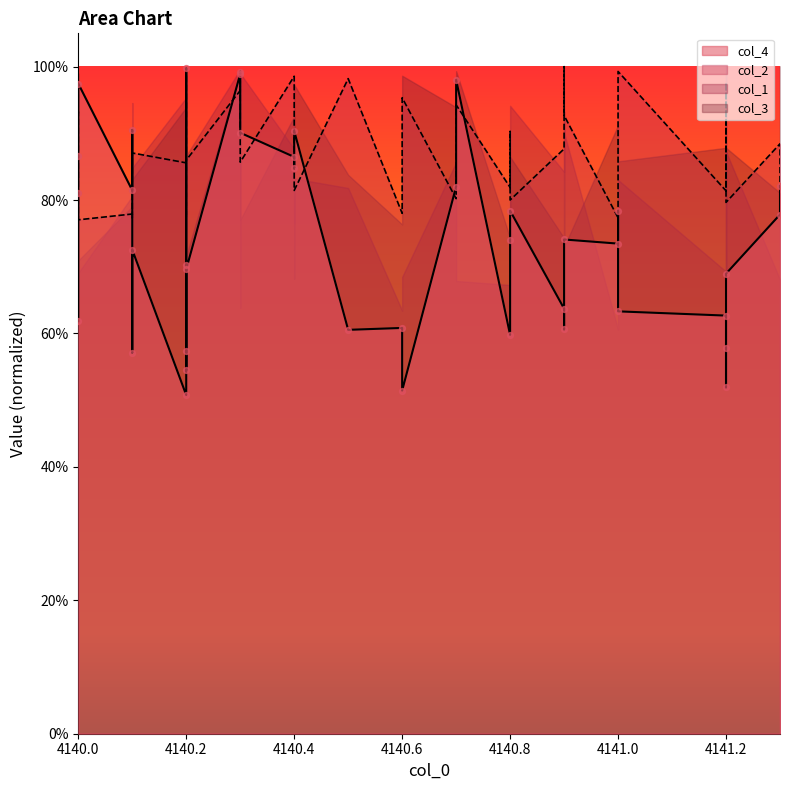

Which series has the largest total across all categories?

col_2